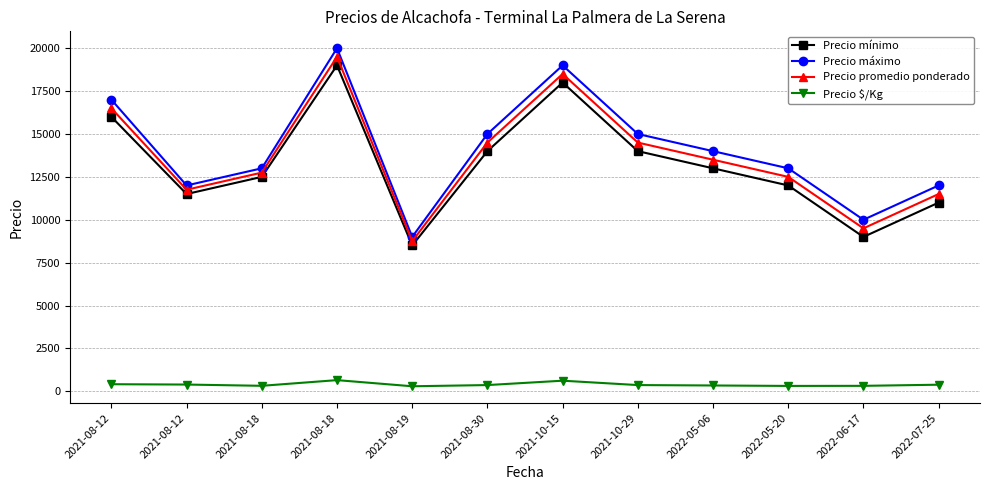

Is this an area chart (filled region under the line)?

No